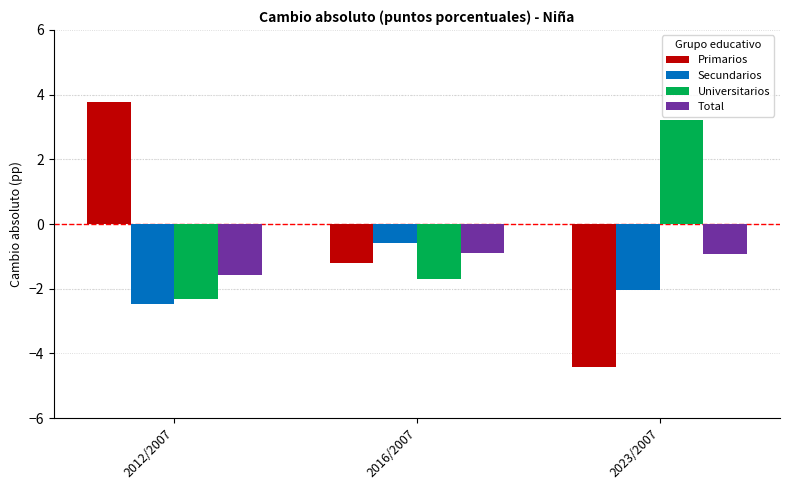

At which category is the sum across all series the highest?

2012/2007